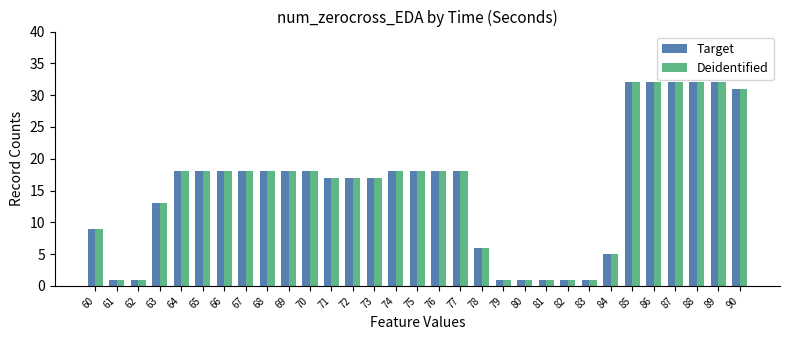

How many bars are there in each group?

2